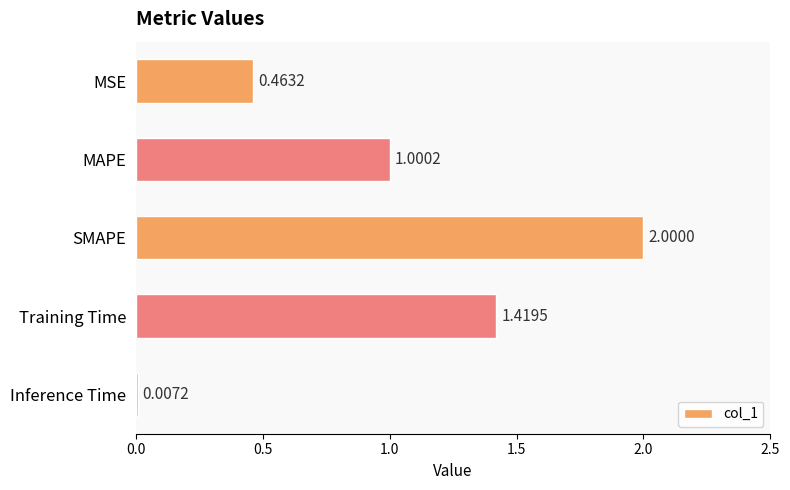

Which label corresponds to the largest value in the chart?

SMAPE